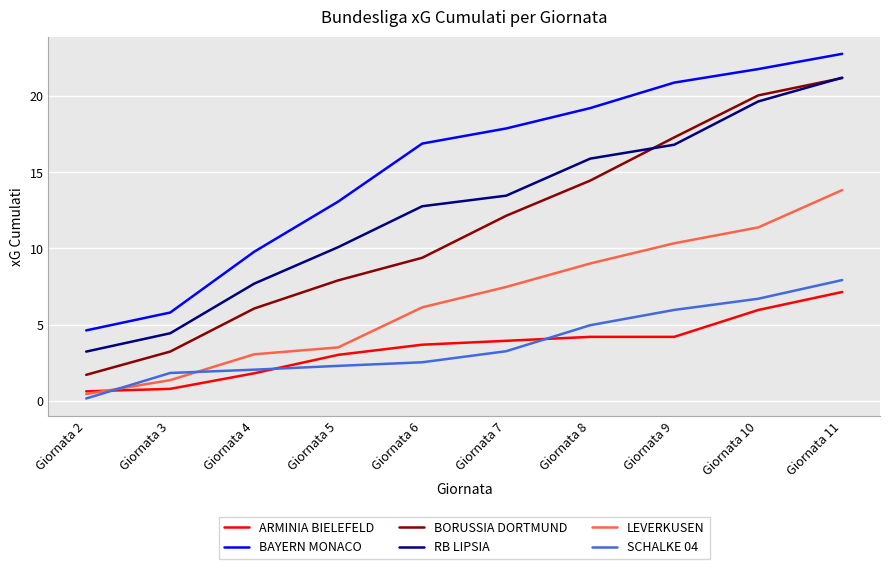

How many times do LEVERKUSEN and ARMINIA BIELEFELD cross each other?

1